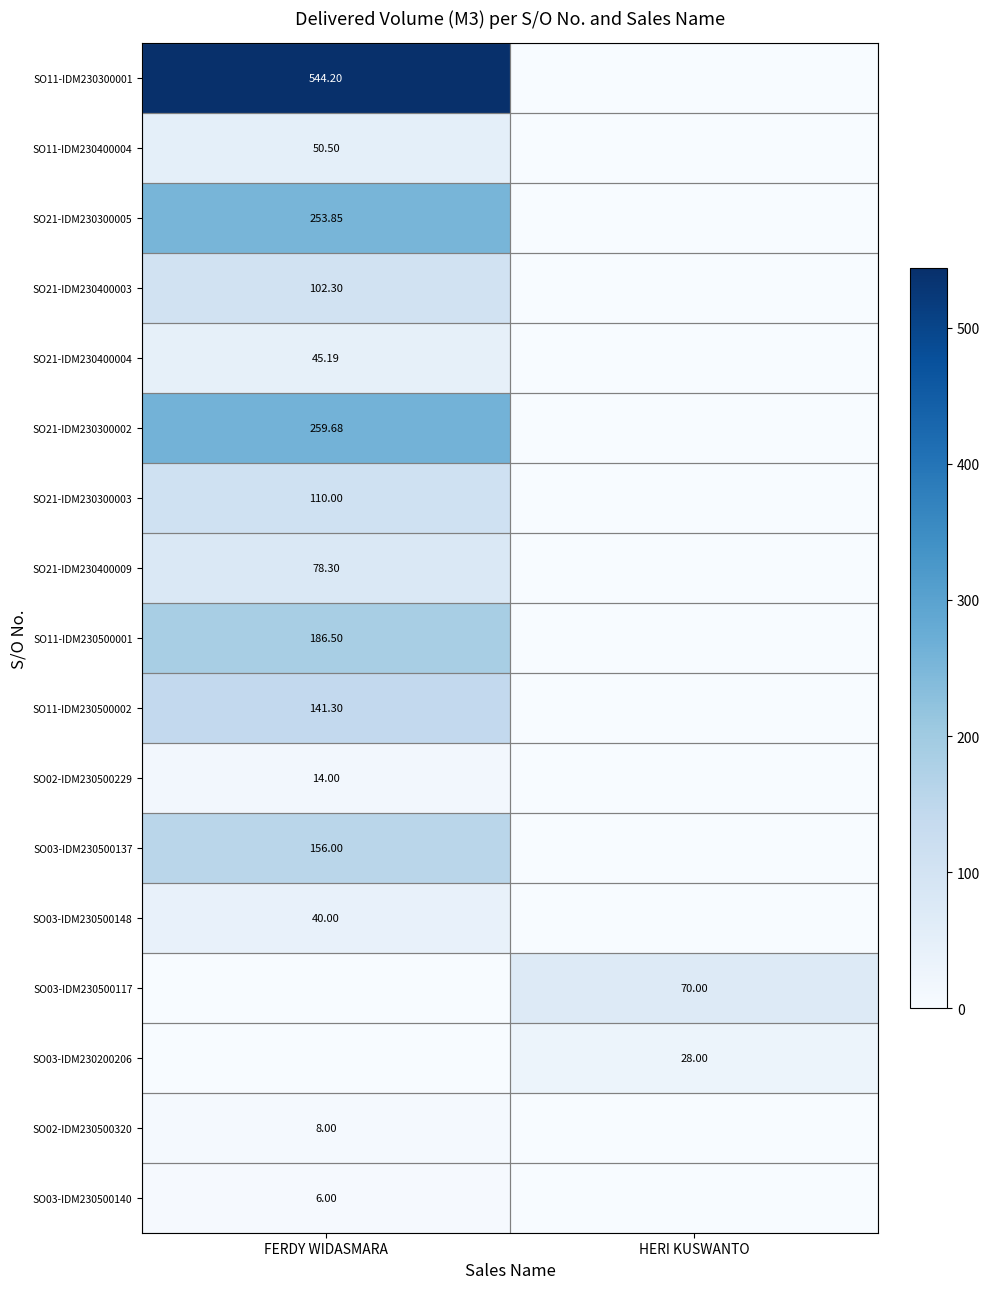

The SO03-IDM230500148 series shows 22.4 at HERI KUSWANTO. True or false?

False